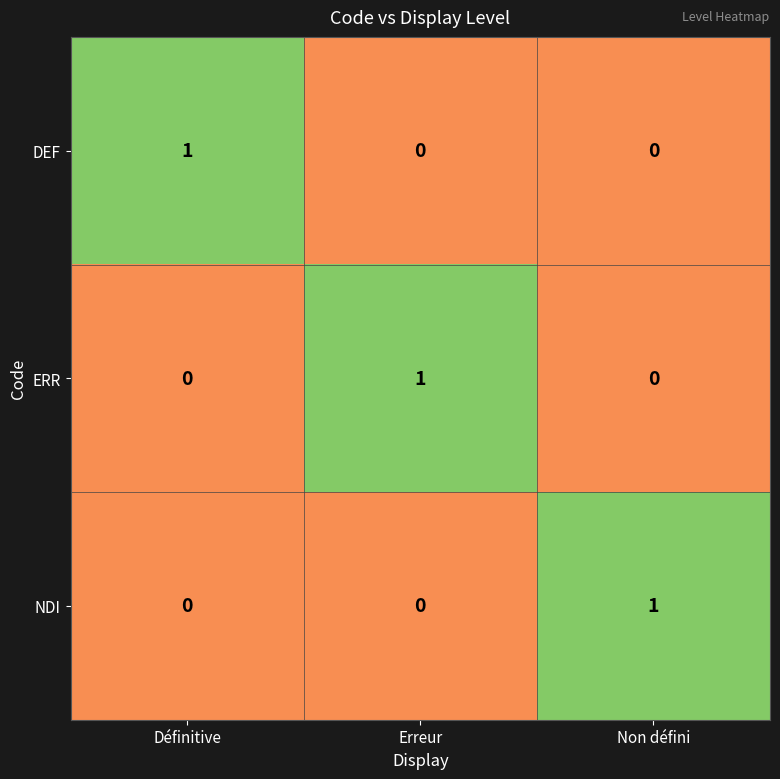

Which category has the highest value in the ERR series?

Erreur